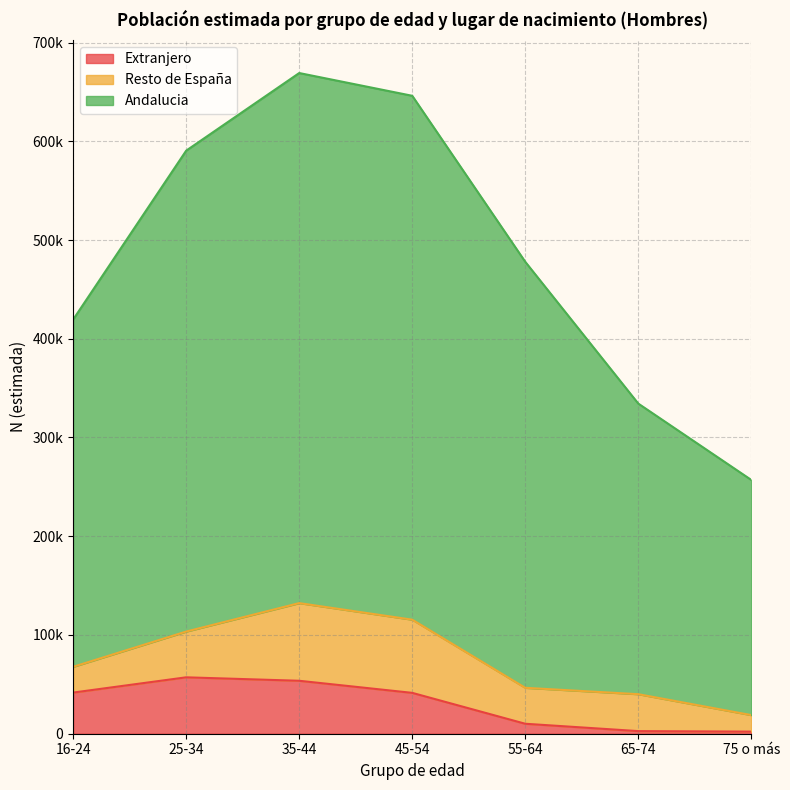

What is the label of the 3rd point from the left?

35-44